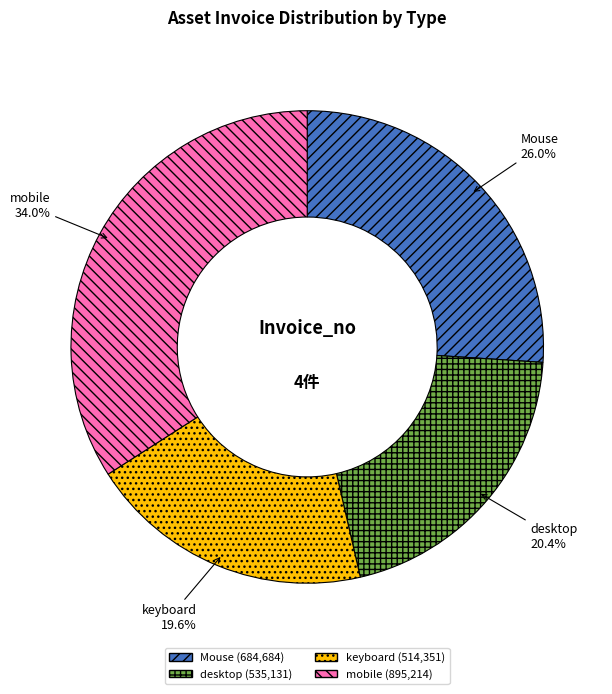

What is the total percentage of keyboard and Mouse?

45.6%